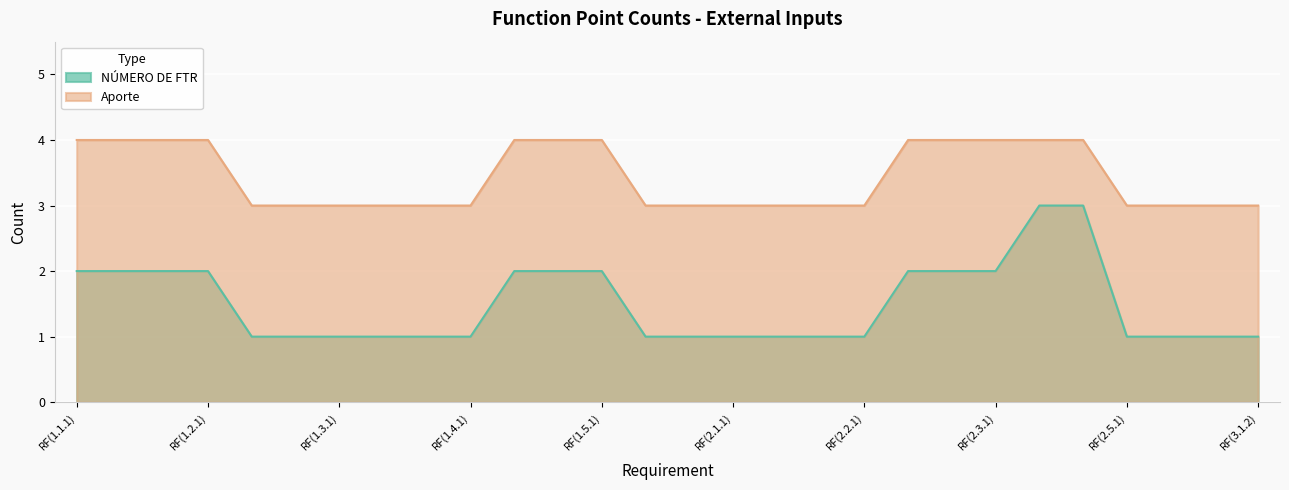

What is the total value across all series at 6?

6